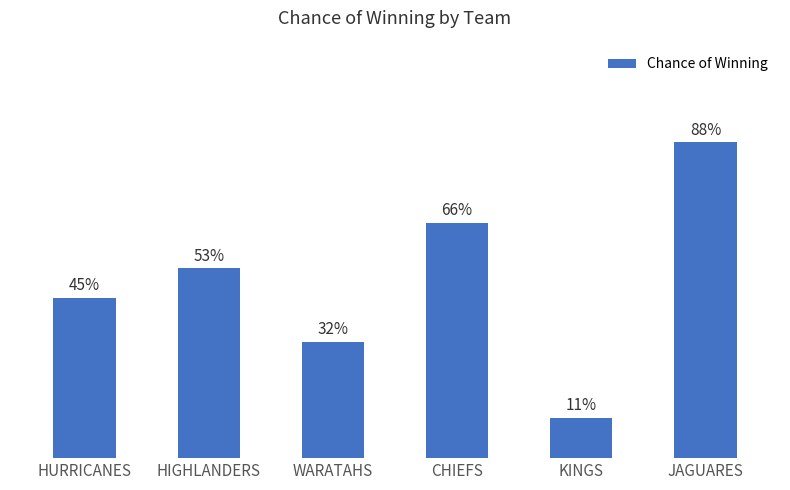

Does the chart contain any negative values?

No